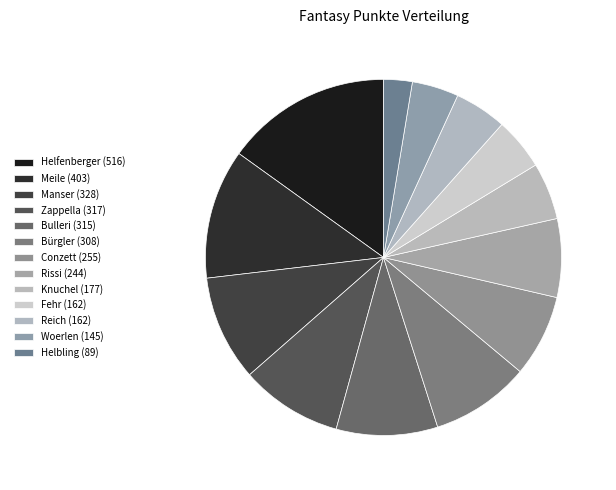

What is the total percentage of Bulleri (315) and Helfenberger (516)?

24.3%